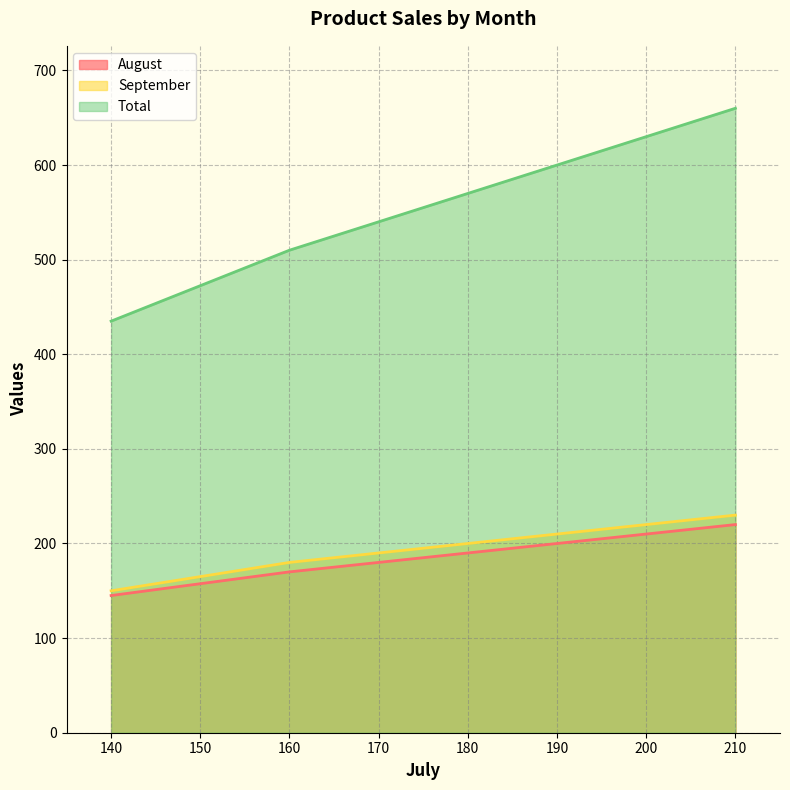

What is the average value of the August series?

190